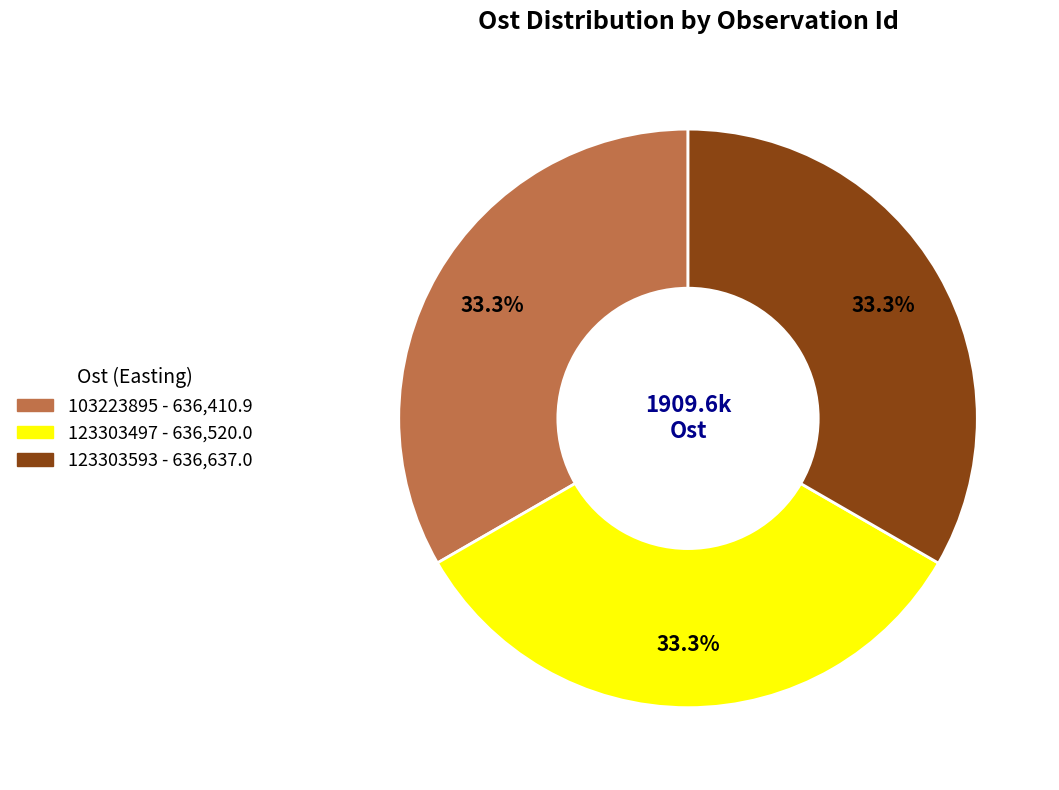

What portion of the pie excludes 123303497?

66.7%